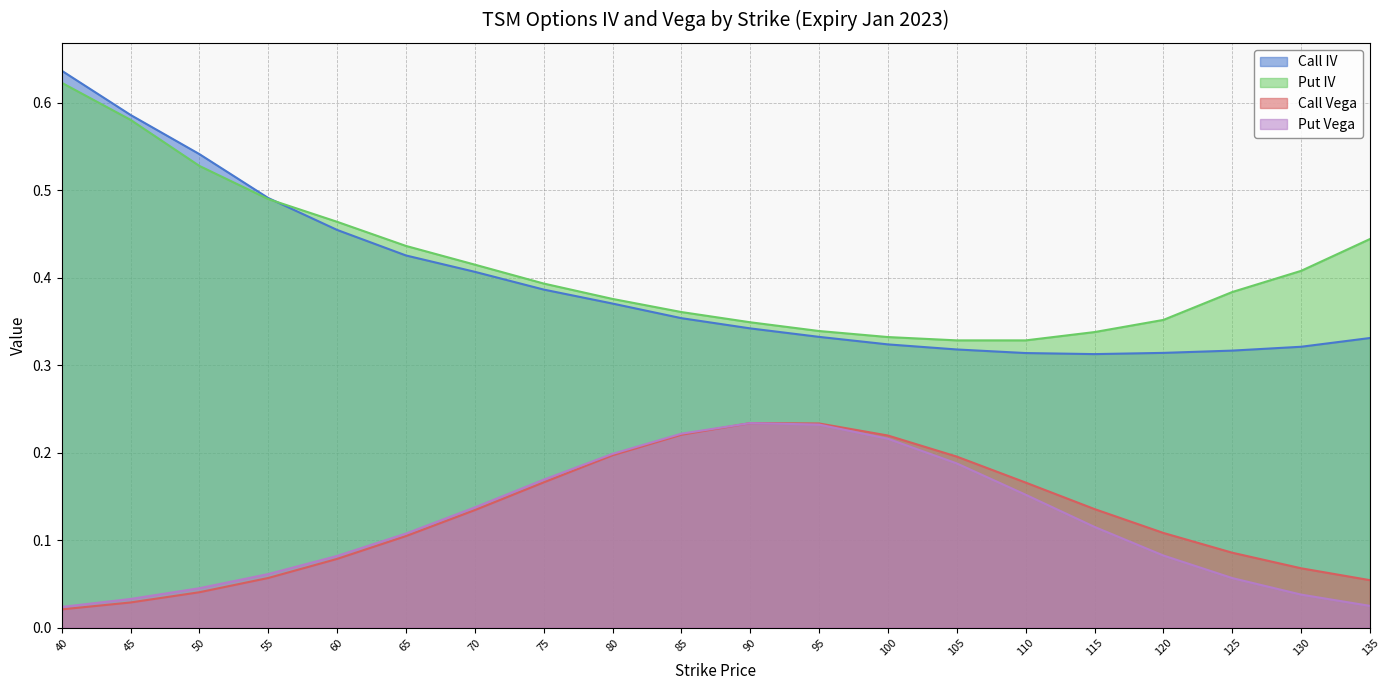

How many intersections are there between Put IV and Call IV?

1